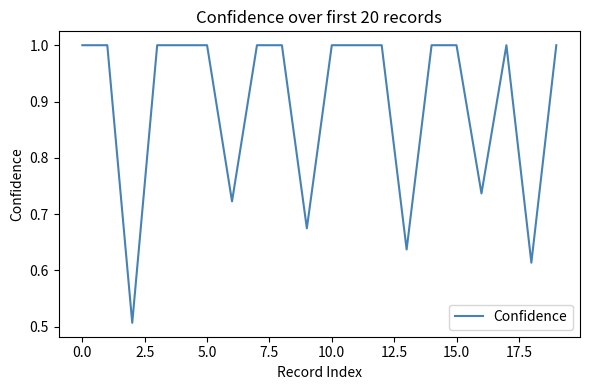

What is the greatest value displayed?

1.0